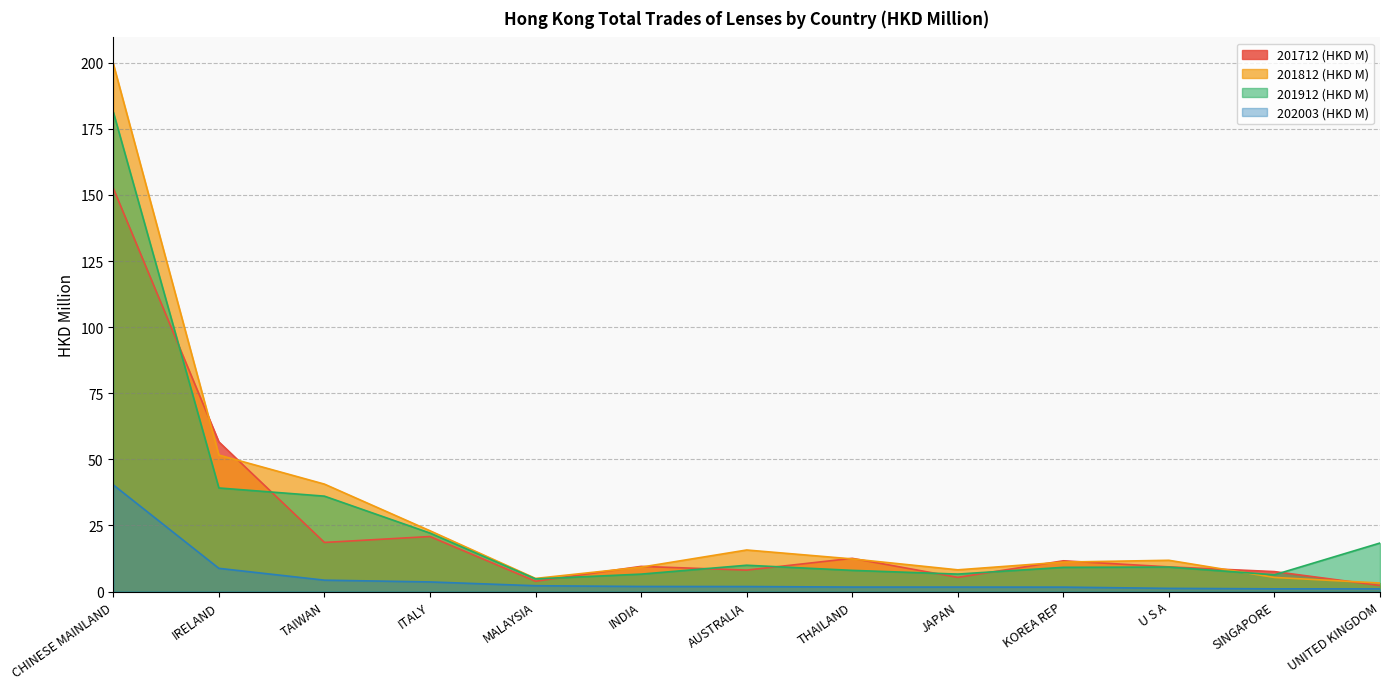

What is the difference between the highest and lowest values at THAILAND?

10.9